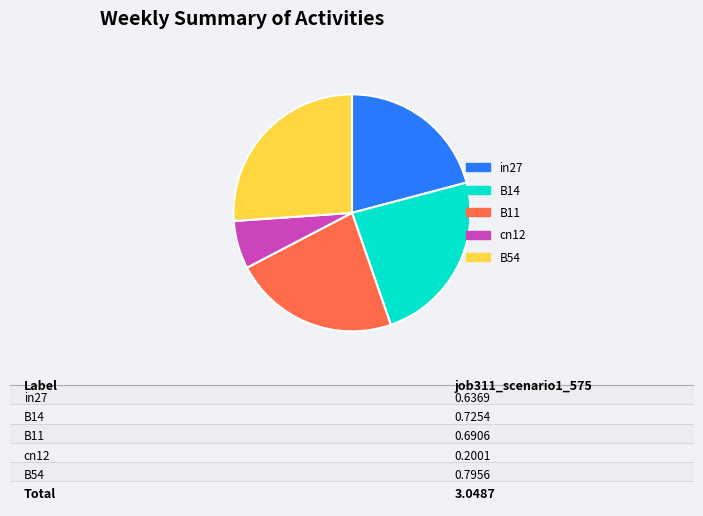

Does cn12 represent more than half of the total?

No